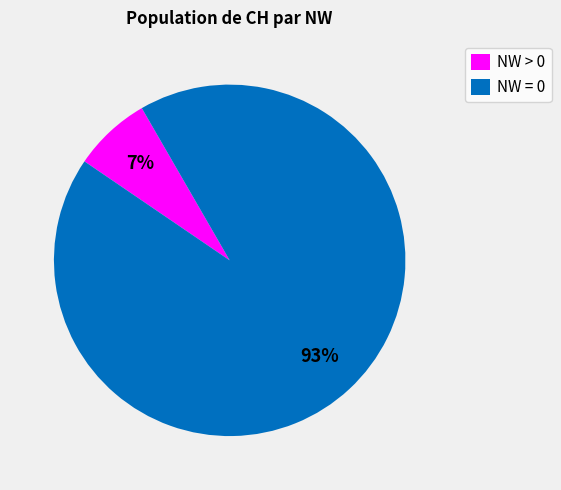

Which category has the biggest portion of the pie?

NW = 0